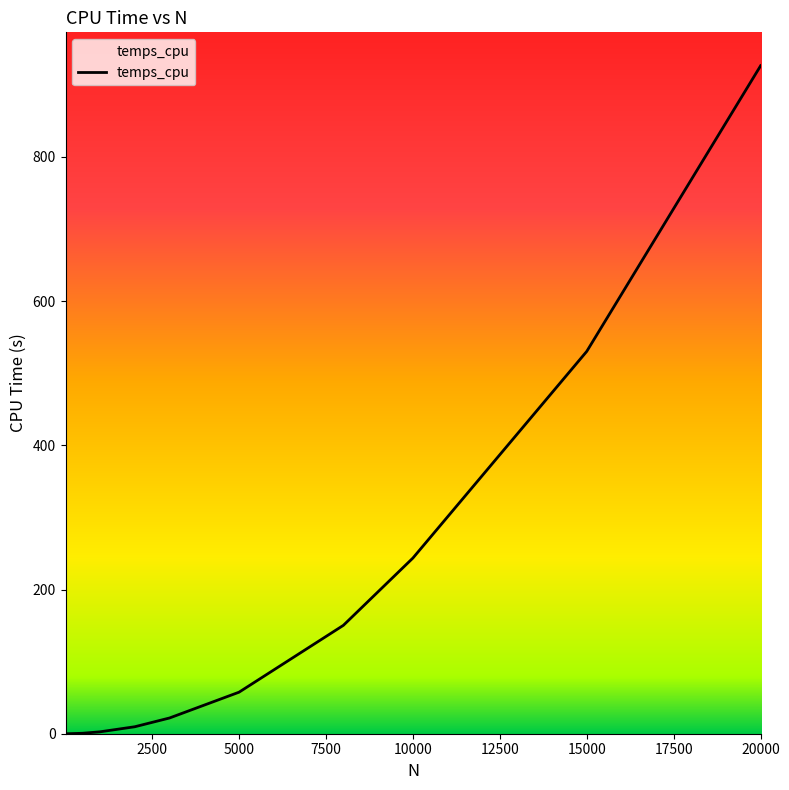

Does the chart have visible grid lines?

No